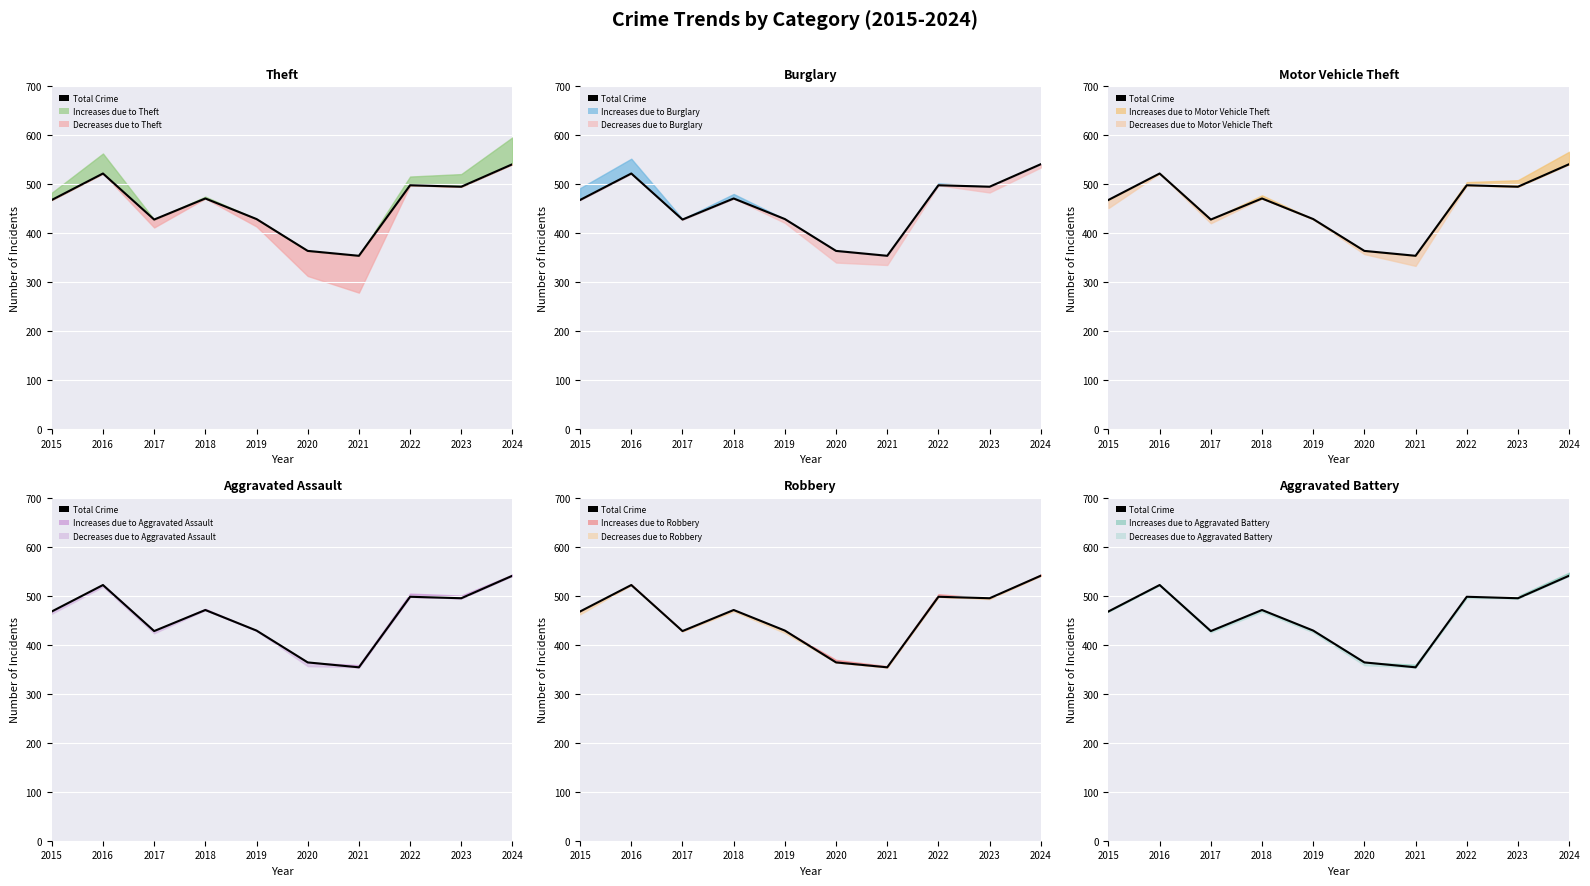

How many categories are shown in the chart?

10